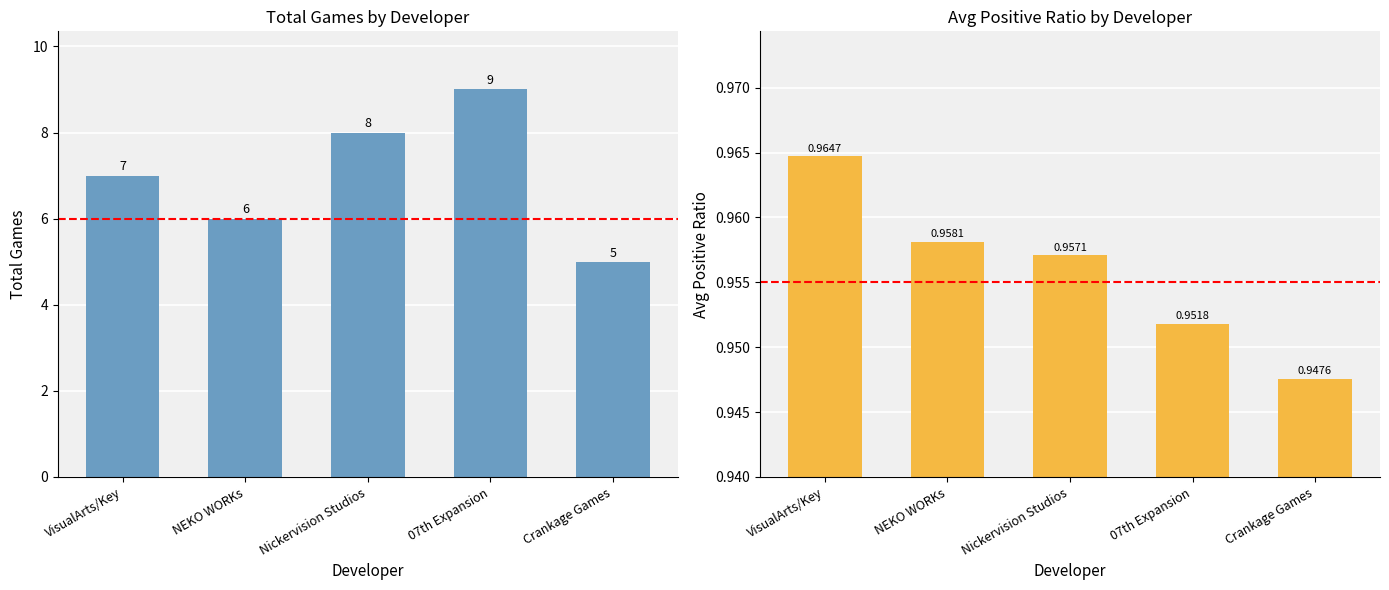

True or false: avg_positive_ratio has a value of 0.6 at Nickervision Studios.

False